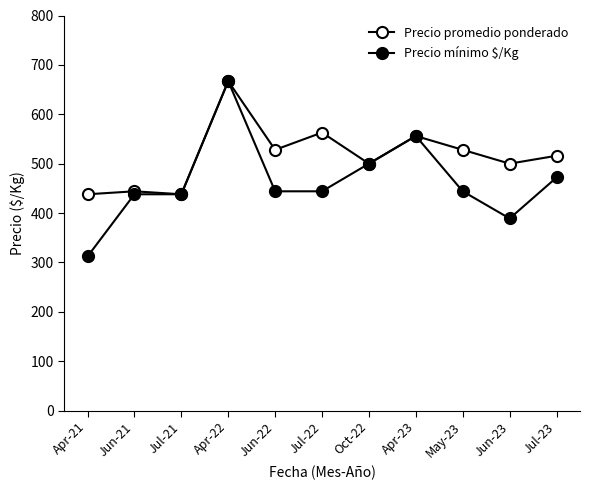

How many lines are shown in the chart?

2